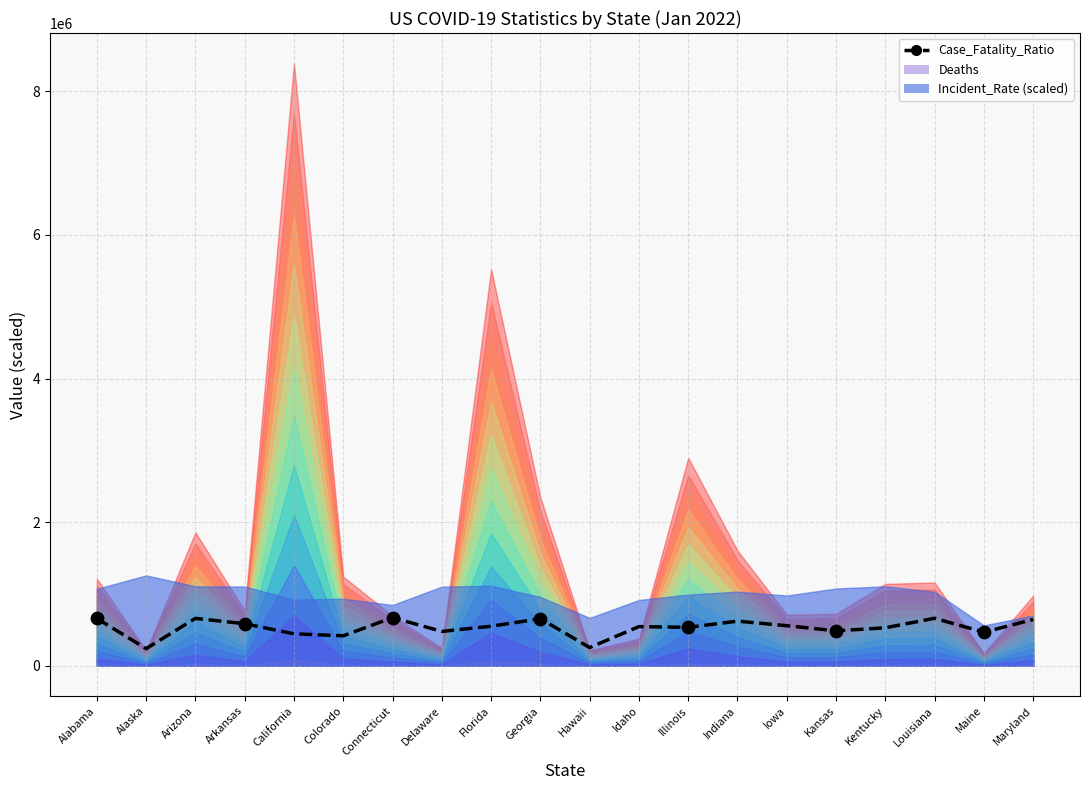

What is the ratio of the value at Delaware to the value at Georgia?

0.7